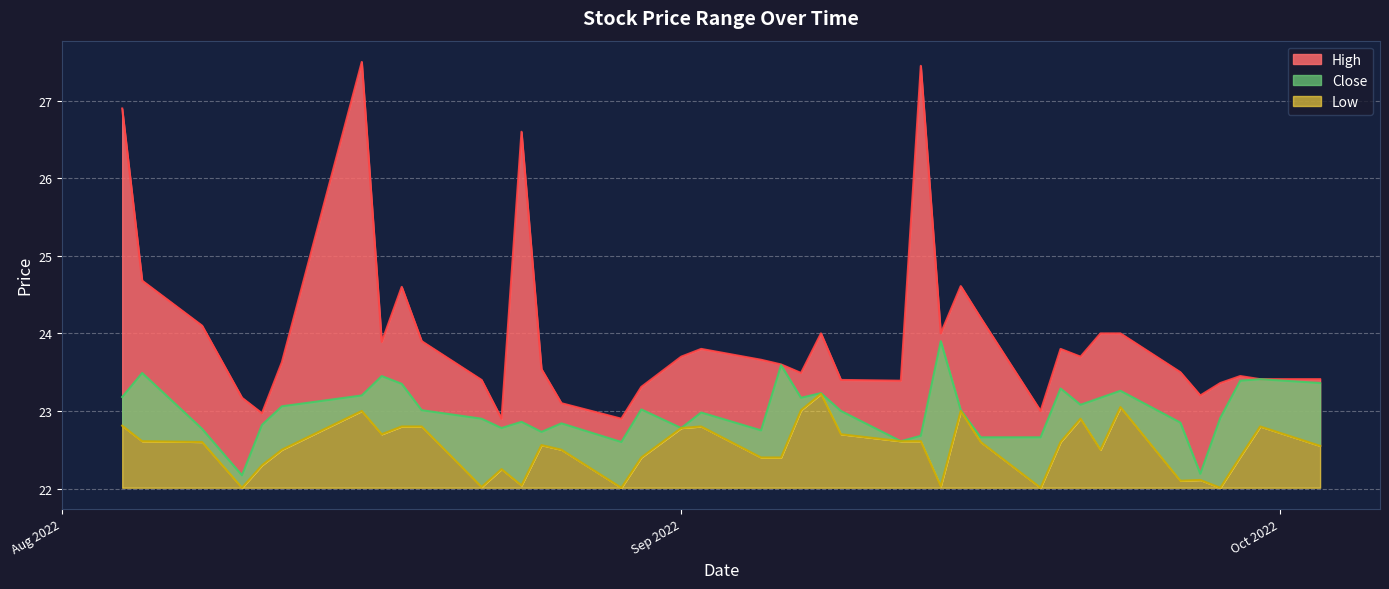

What is the total value across all series at 2022-09-29?

69.2